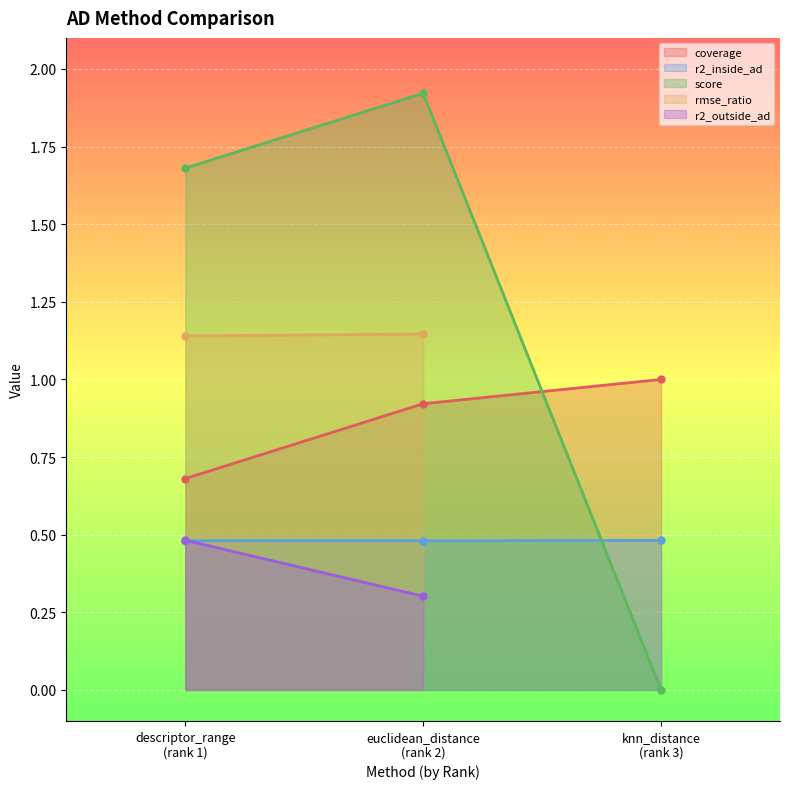

Which has a higher value, 2 or 1?

2